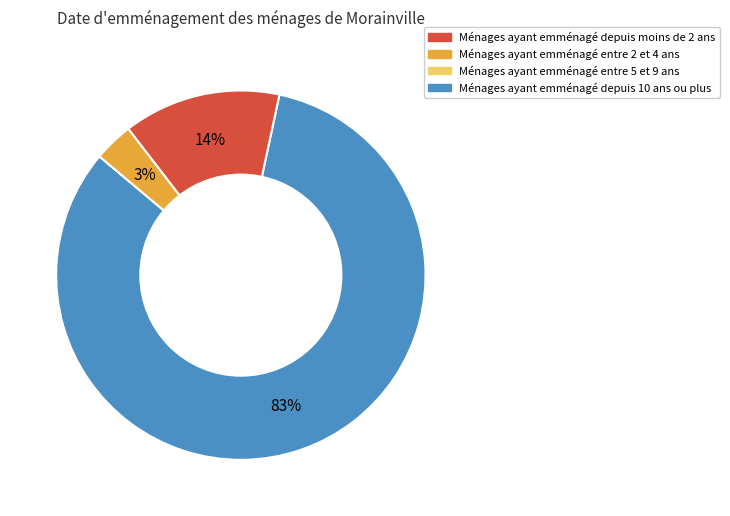

To the nearest percent, what is the average slice percentage?

33%